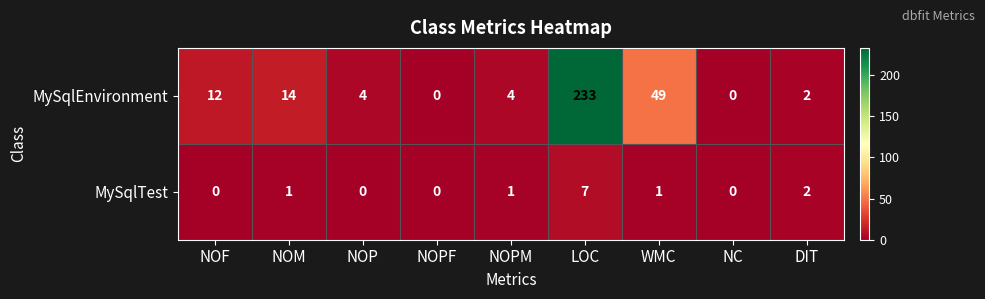

Where is MySqlTest nearest to the value 3?

DIT